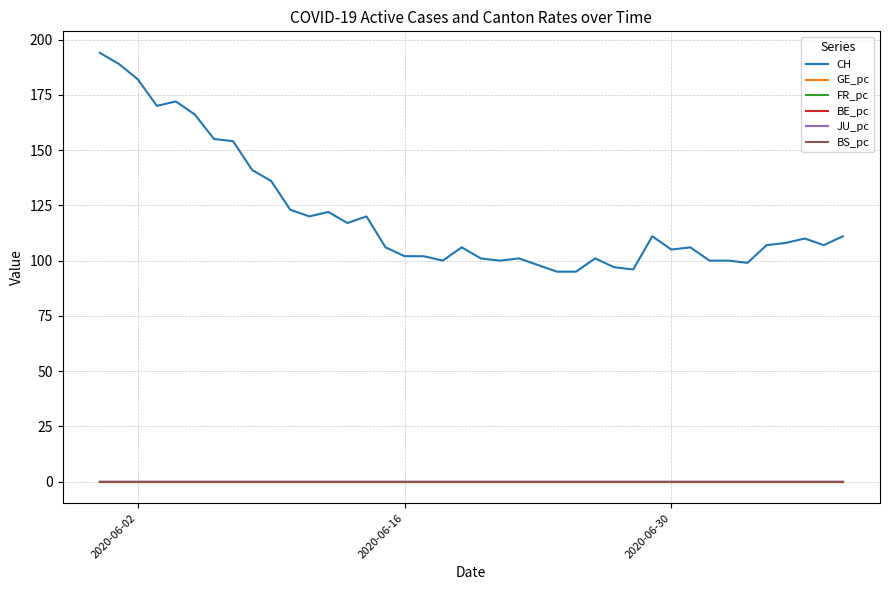

True or false: CH and JU_pc cross at least once.

False